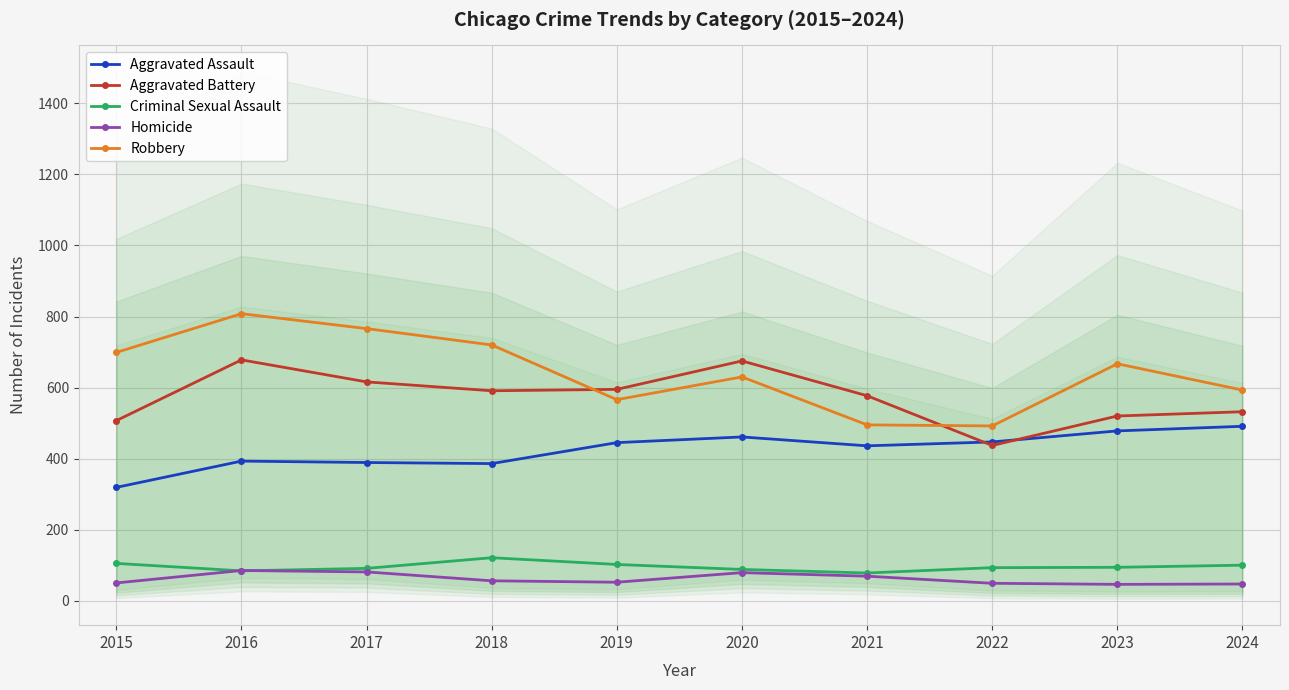

What is the sum of all Aggravated Battery values?

5728